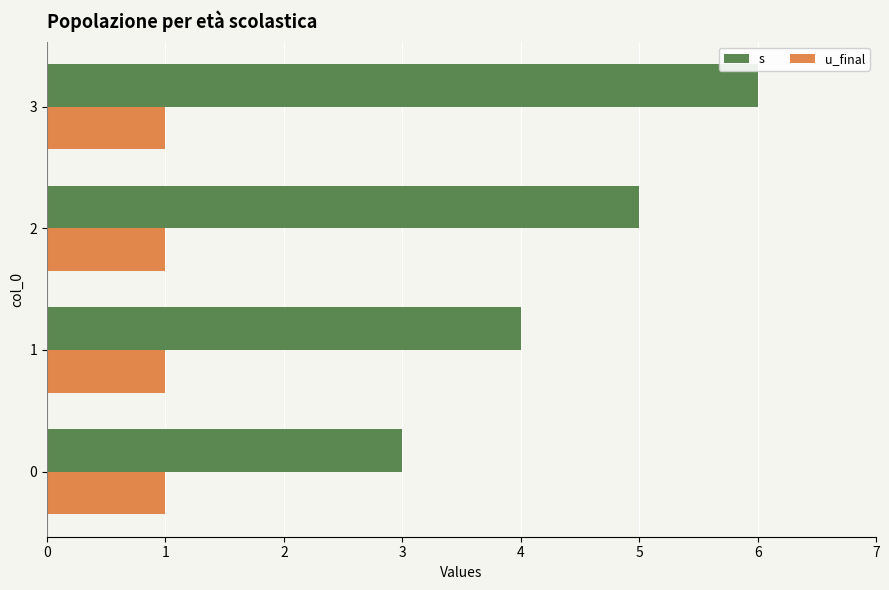

List the series in order of their peak value, highest first.

s, u_final